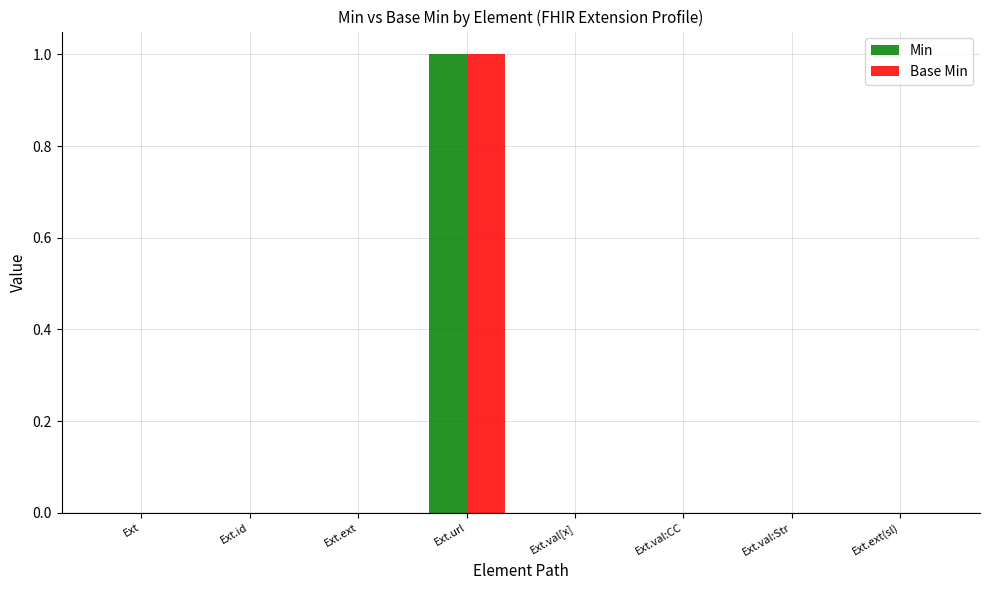

Which category has the highest value in the Min series?

Ext.url